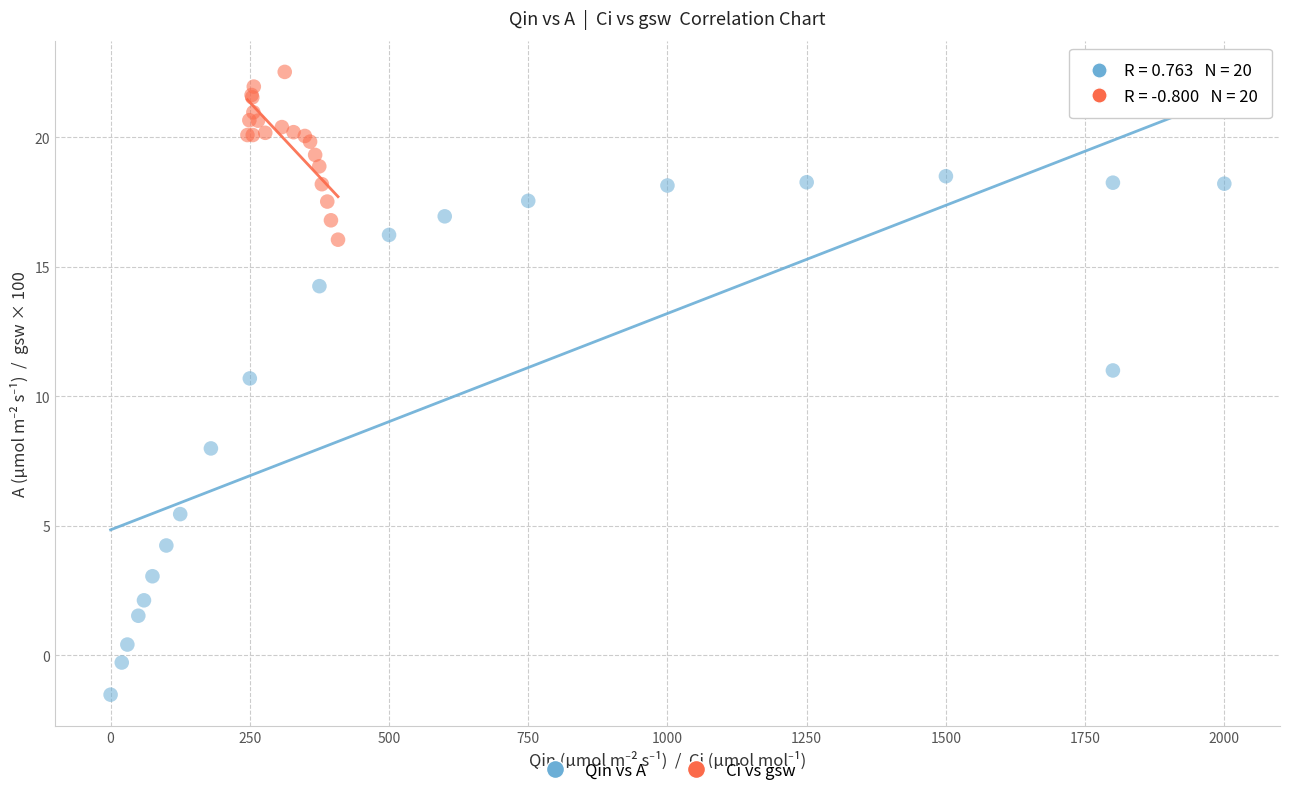

Which series has the largest Y range (max minus min)?

Qin vs A